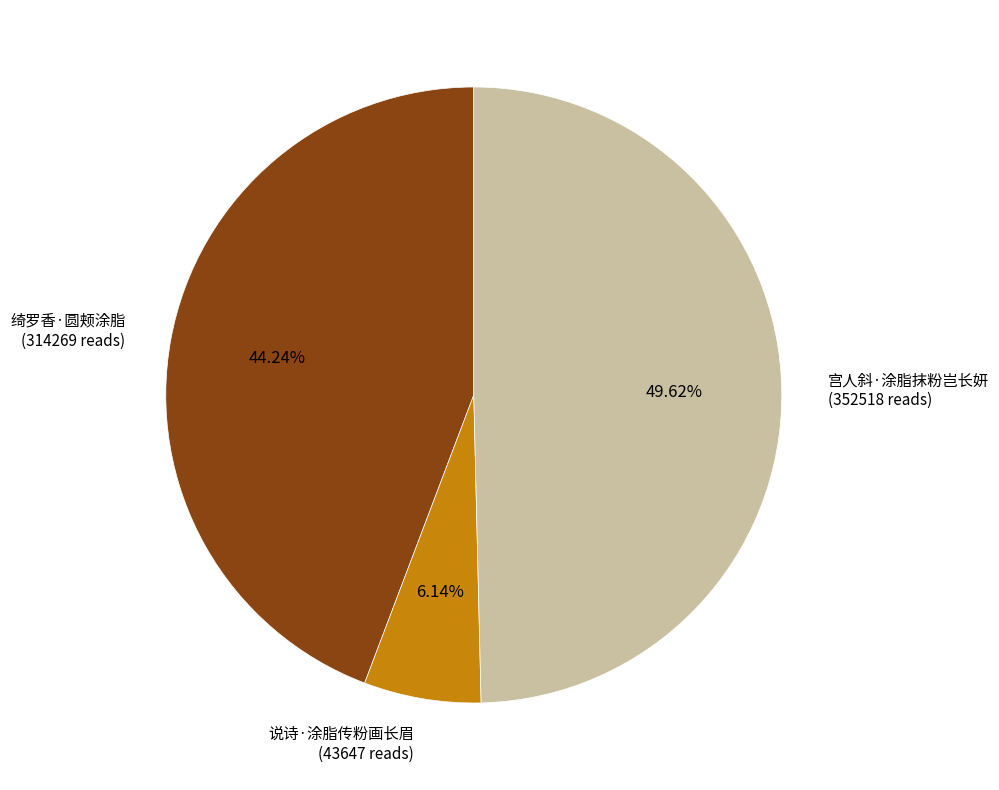

What percentage is the 宫人斜·涂脂抹粉岂长妍 slice, to the nearest percent?

50%